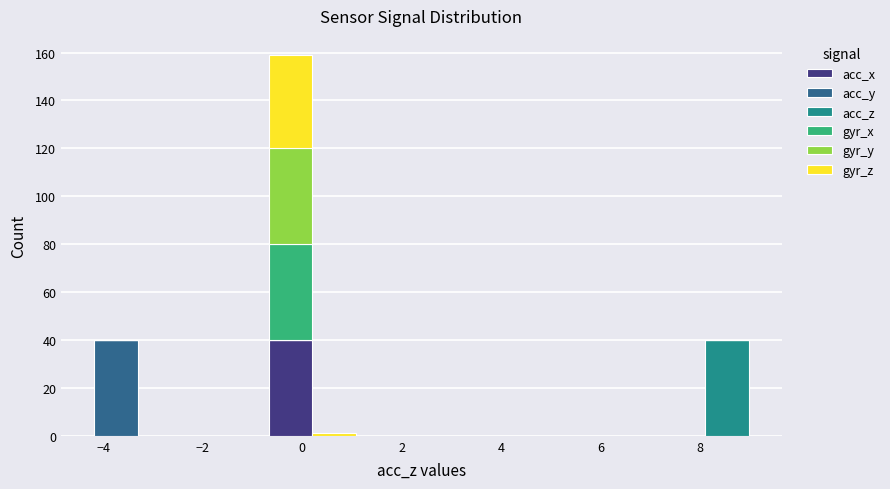

What is the total height of the stacked bar covering 8.2 to 9.0 on the x-axis? Neither the bar edges nor the heights are printed on the chart, so give them approximately, as read against the axes.

40